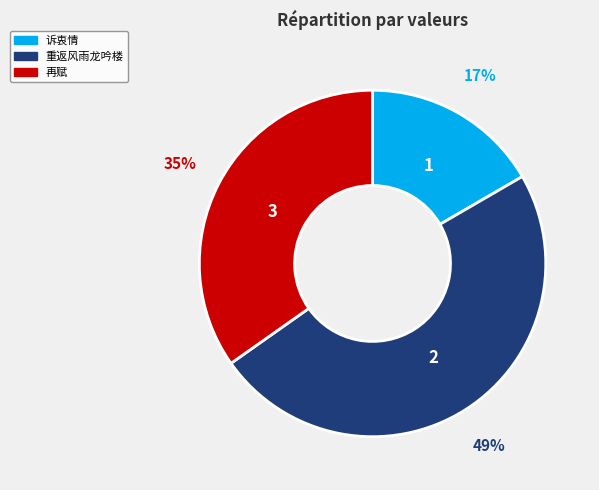

To the nearest percent, what is the average slice percentage?

33%